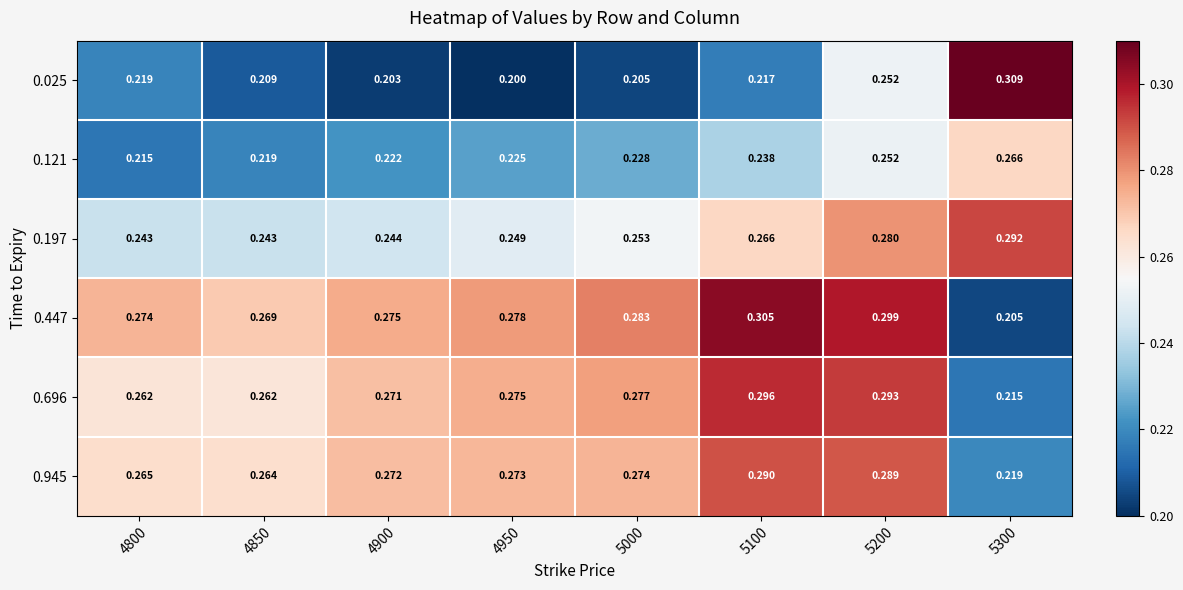

Rank the series at 5000 from lowest to highest value.

0.025, 0.121, 0.197, 0.945, 0.696, 0.447